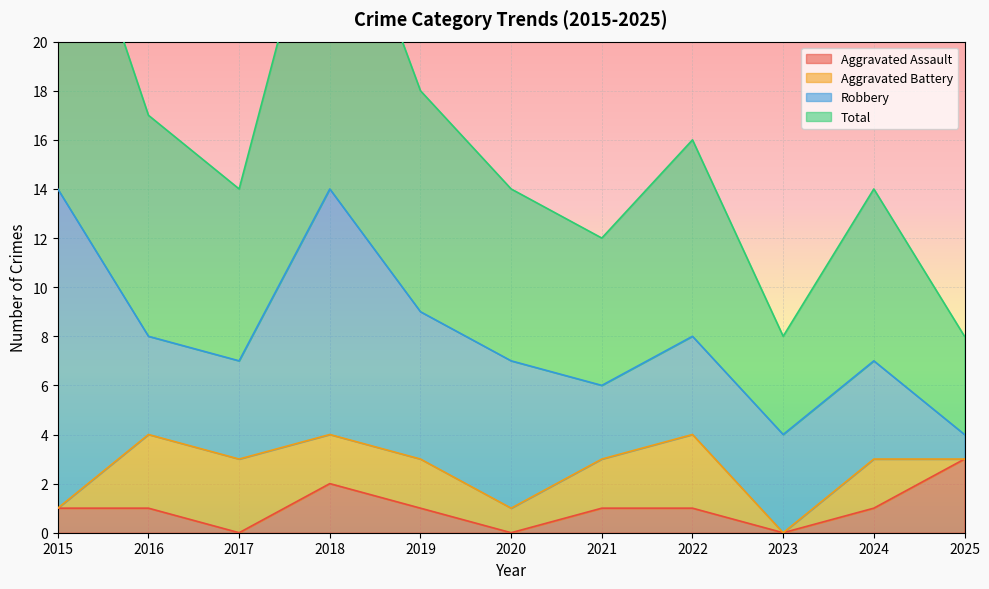

At which label does Total reach its minimum?

2023